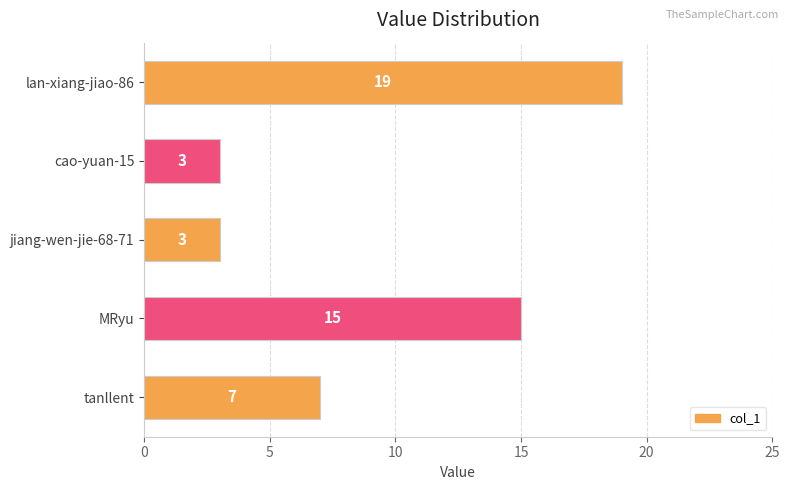

Approximately how many times larger is the value at lan-xiang-jiao-86 compared to jiang-wen-jie-68-71?

6.3